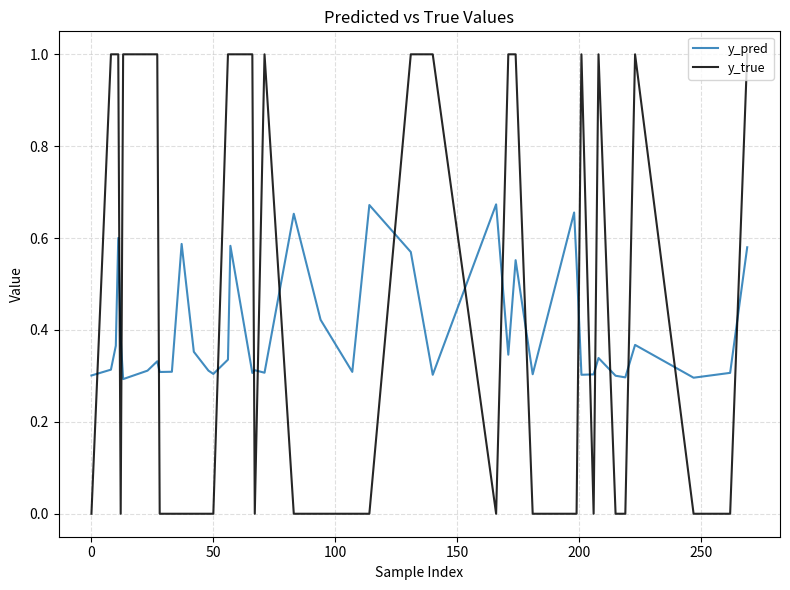

Which series has the largest total across all categories?

y_true